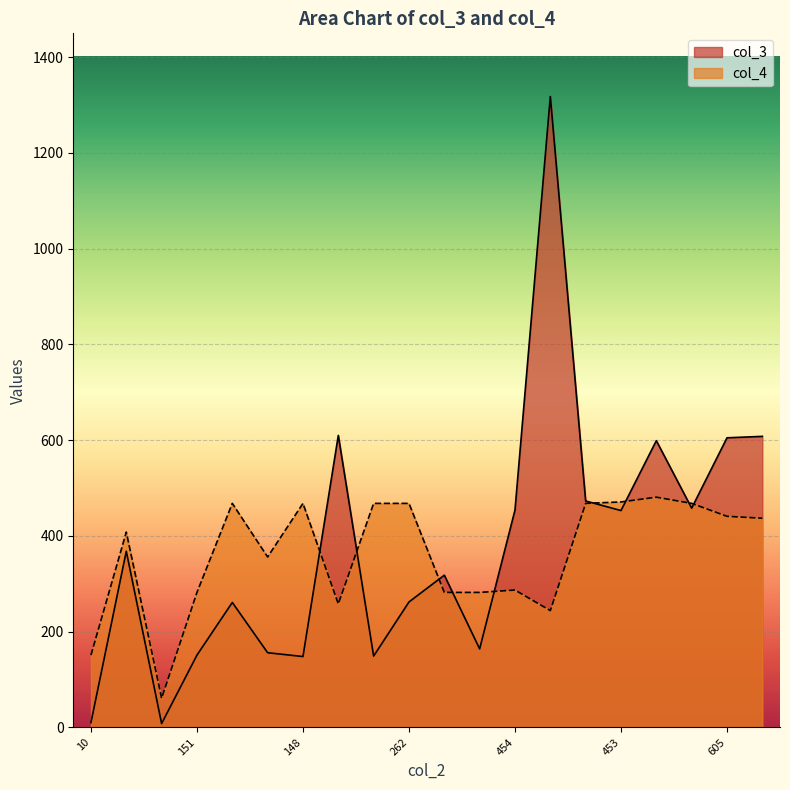

Reading left to right, list all the values displayed in this chart.

col_3: 10	368	8	151	261	156	148	610	149	262	318	164	454	1318	473	453	599	458	605	608
col_4: 151	408	61	282	468	356	468	258	468	468	282	282	287	244	468	471	481	468	441	437